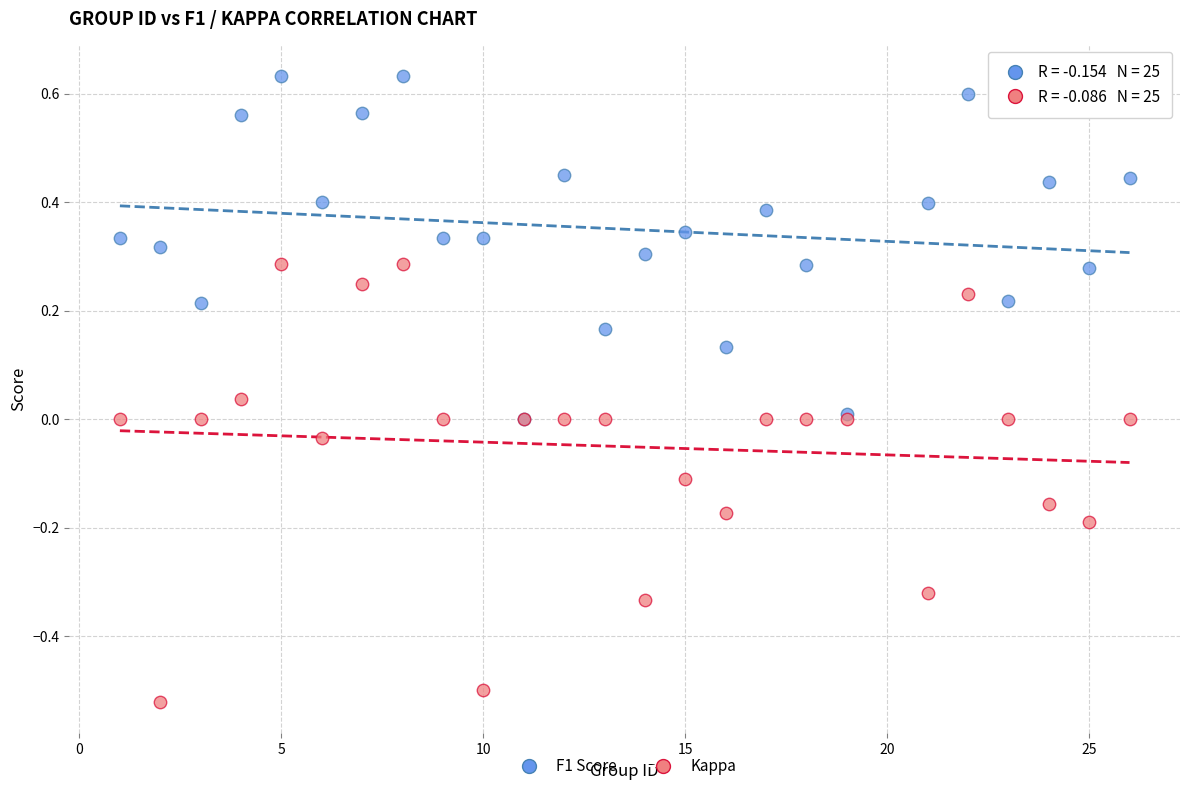

What are all the series names shown in the legend?

F1 Score, Kappa